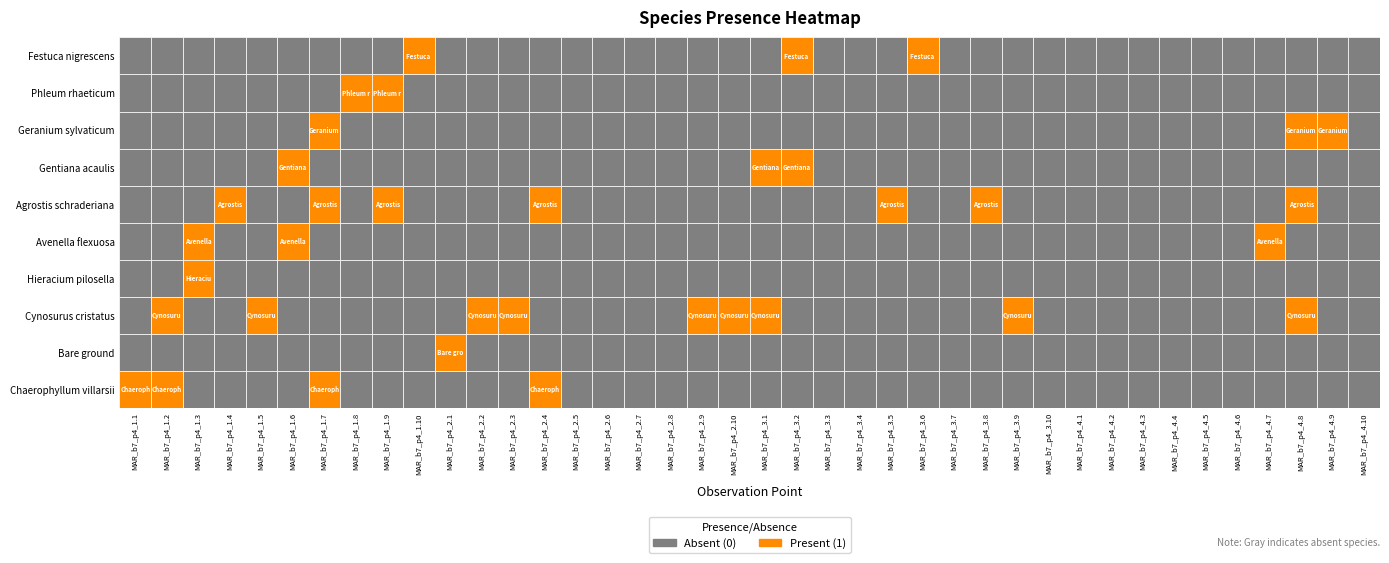

Reading left to right, transcribe all the data shown in this chart.

Chaerophyllum villarsii: 1	1	0	0	0	0	1	0	0	0	0	0	0	1	0	0	0	0	0	0	0	0	0	0	0	0	0	0	0	0	0	0	0	0	0	0	0	0	0	0
Bare ground: 0	0	0	0	0	0	0	0	0	0	1	0	0	0	0	0	0	0	0	0	0	0	0	0	0	0	0	0	0	0	0	0	0	0	0	0	0	0	0	0
Cynosurus cristatus: 0	1	0	0	1	0	0	0	0	0	0	1	1	0	0	0	0	0	1	1	1	0	0	0	0	0	0	0	1	0	0	0	0	0	0	0	0	1	0	0
Hieracium pilosella: 0	0	1	0	0	0	0	0	0	0	0	0	0	0	0	0	0	0	0	0	0	0	0	0	0	0	0	0	0	0	0	0	0	0	0	0	0	0	0	0
Avenella flexuosa: 0	0	1	0	0	1	0	0	0	0	0	0	0	0	0	0	0	0	0	0	0	0	0	0	0	0	0	0	0	0	0	0	0	0	0	0	1	0	0	0
Agrostis schraderiana: 0	0	0	1	0	0	1	0	1	0	0	0	0	1	0	0	0	0	0	0	0	0	0	0	1	0	0	1	0	0	0	0	0	0	0	0	0	1	0	0
Gentiana acaulis: 0	0	0	0	0	1	0	0	0	0	0	0	0	0	0	0	0	0	0	0	1	1	0	0	0	0	0	0	0	0	0	0	0	0	0	0	0	0	0	0
Geranium sylvaticum: 0	0	0	0	0	0	1	0	0	0	0	0	0	0	0	0	0	0	0	0	0	0	0	0	0	0	0	0	0	0	0	0	0	0	0	0	0	1	1	0
Phleum rhaeticum: 0	0	0	0	0	0	0	1	1	0	0	0	0	0	0	0	0	0	0	0	0	0	0	0	0	0	0	0	0	0	0	0	0	0	0	0	0	0	0	0
Festuca nigrescens: 0	0	0	0	0	0	0	0	0	1	0	0	0	0	0	0	0	0	0	0	0	1	0	0	0	1	0	0	0	0	0	0	0	0	0	0	0	0	0	0